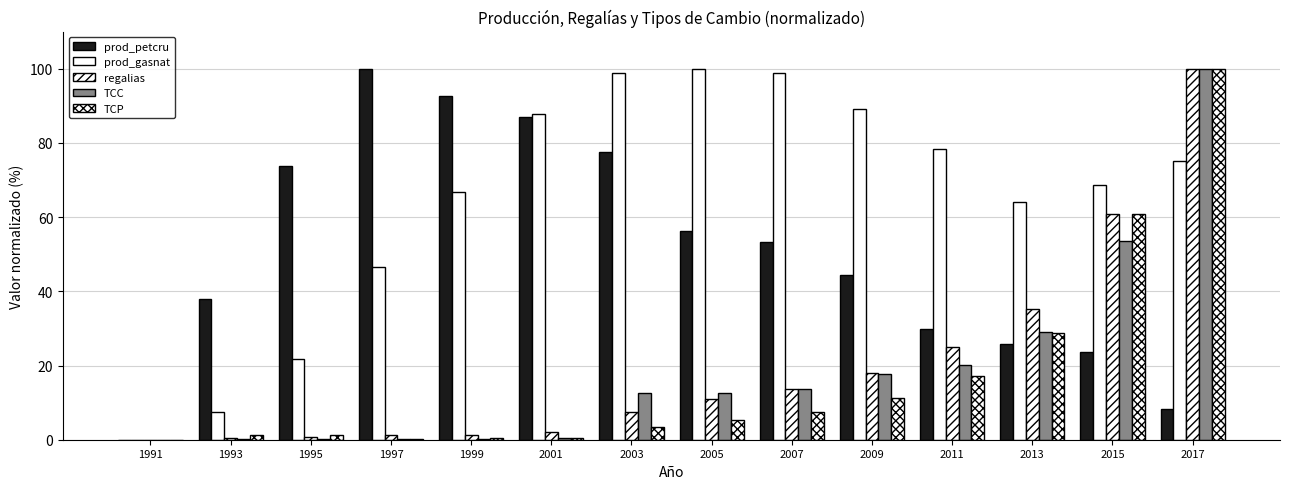

At which label does regalias reach its minimum?

1991